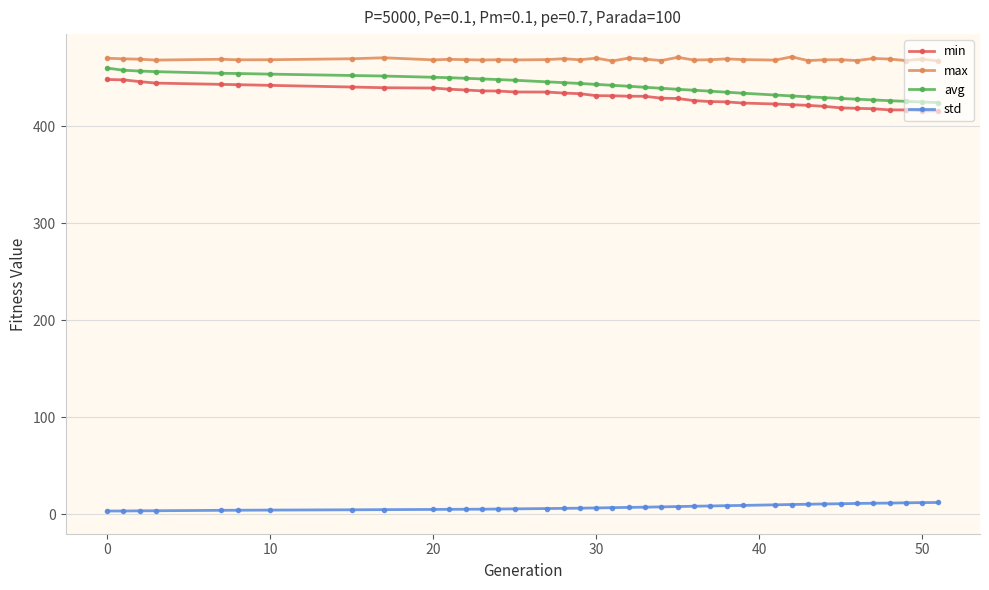

Which series has the largest total across all categories?

max